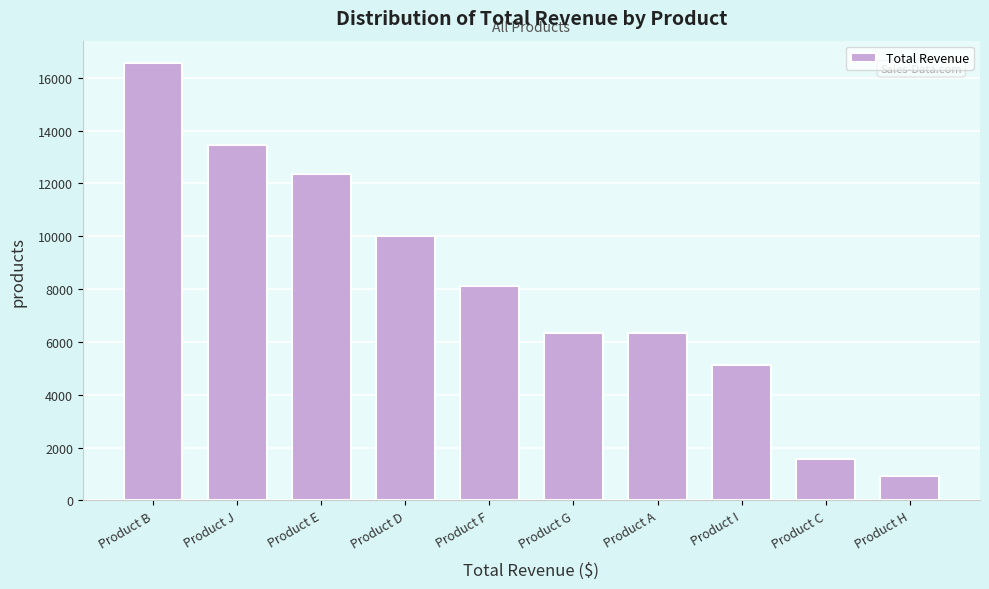

What is the sum of the values at Product F and Product A?

14465.6